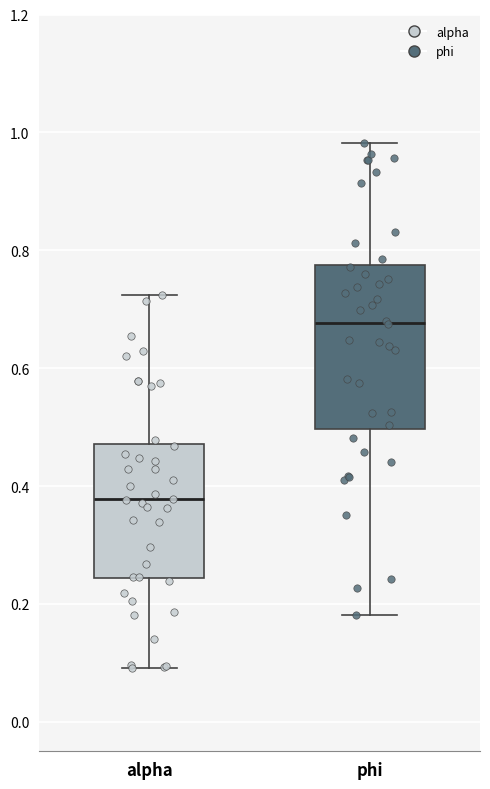

Reading left to right, read every box against the y-axis: the position of its median line, the range the box covers, and the ends of its whiskers. The values are not printed on the chart, so give them approximately, as read against the axis.

alpha: median 0.38, box 0.24 to 0.48, whiskers 0.10 to 0.72
phi: median 0.68, box 0.50 to 0.78, whiskers 0.18 to 0.98